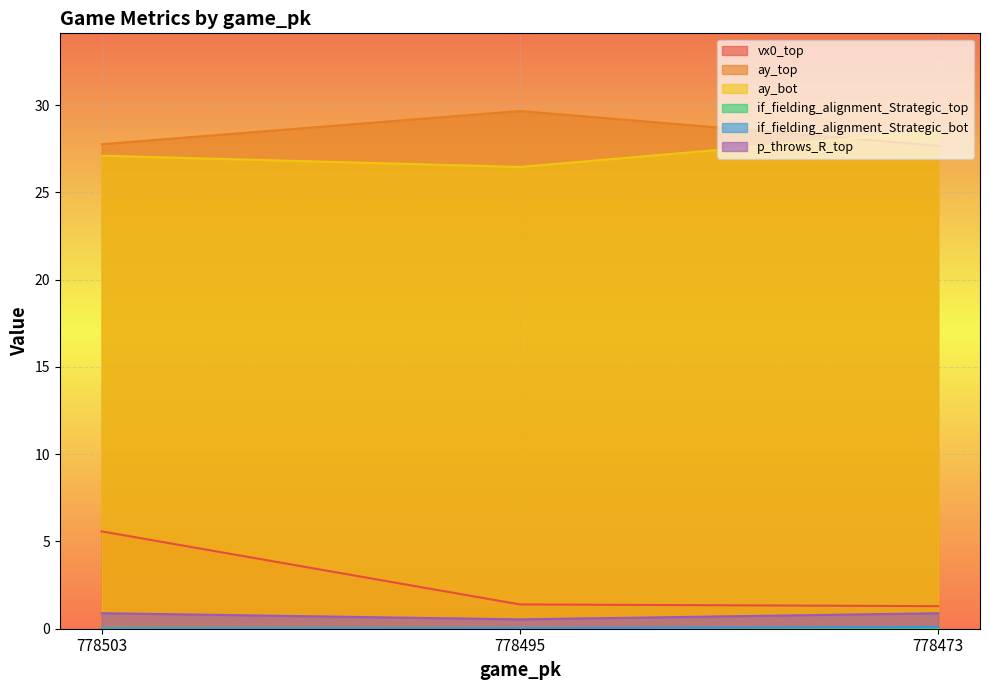

The value of ay_top at 778473 is 49.7. True or false?

False